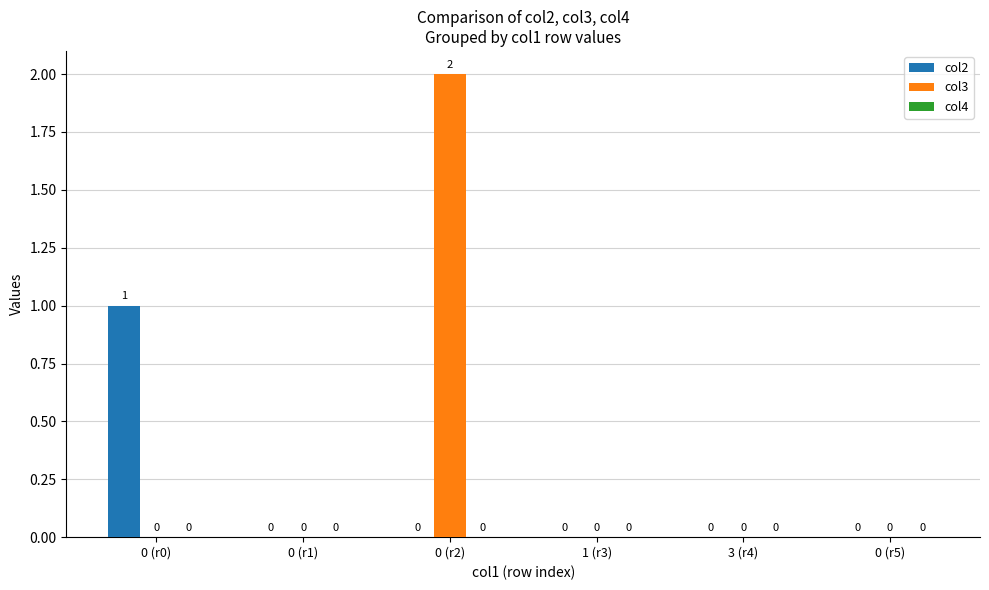

Is it true that col3 equals -1 at 0 (r5)?

False